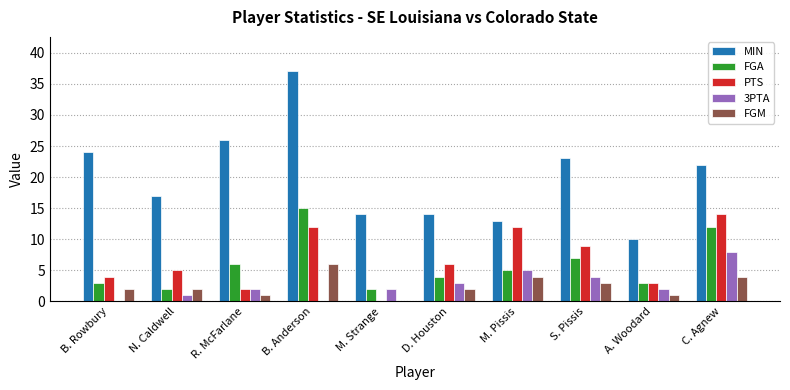

Is it true that 3PTA equals 4 at B. Anderson?

False